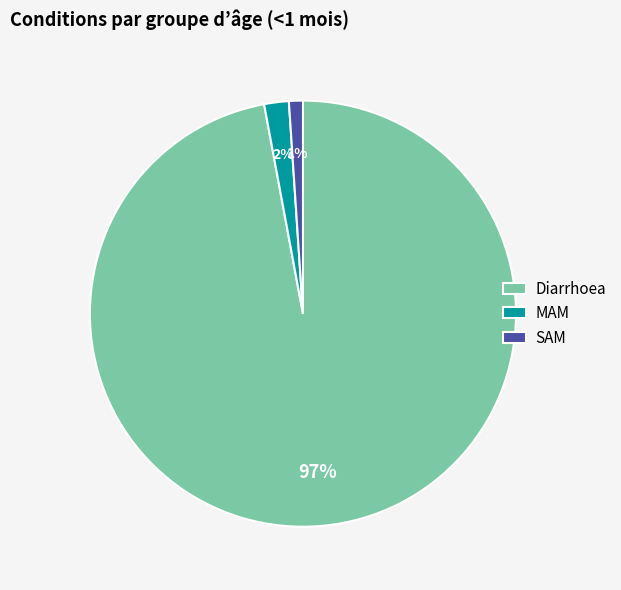

Is there a majority slice in this chart?

Yes